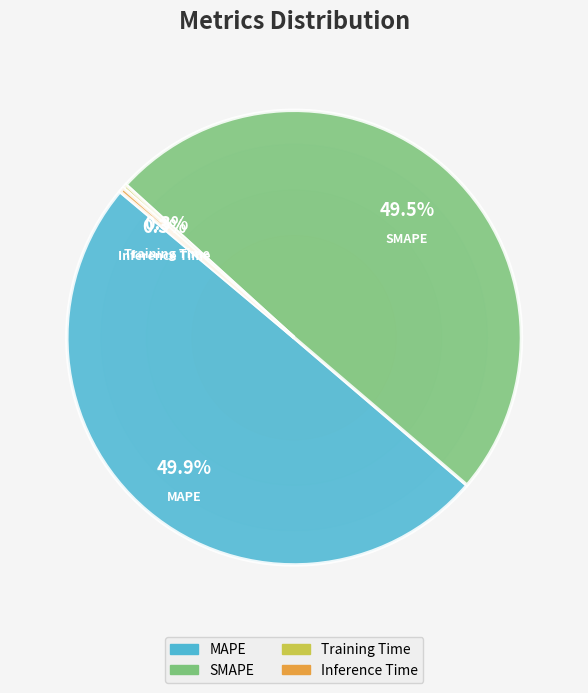

Does Inference Time represent more than half of the total?

No